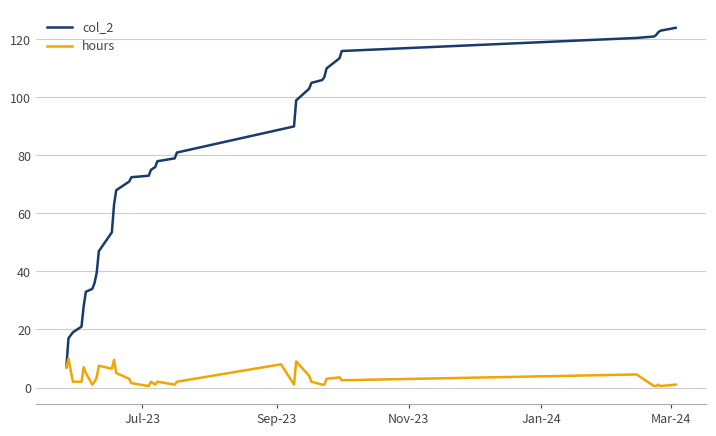

Rank the series by their average value, from lowest to highest.

hours, col_2